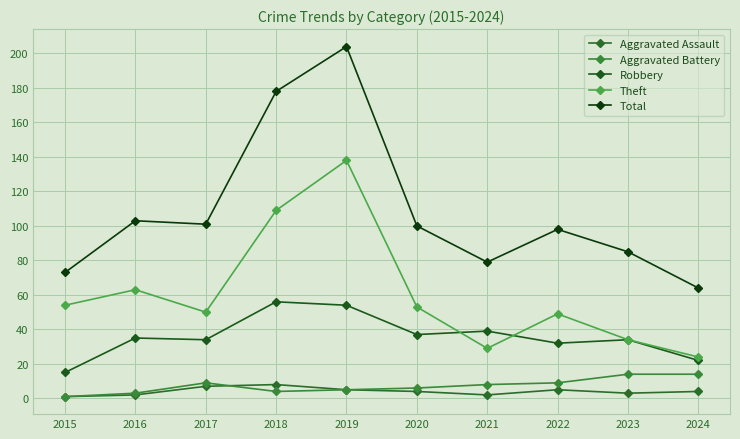

True or false: Total and Aggravated Assault cross at least once.

False